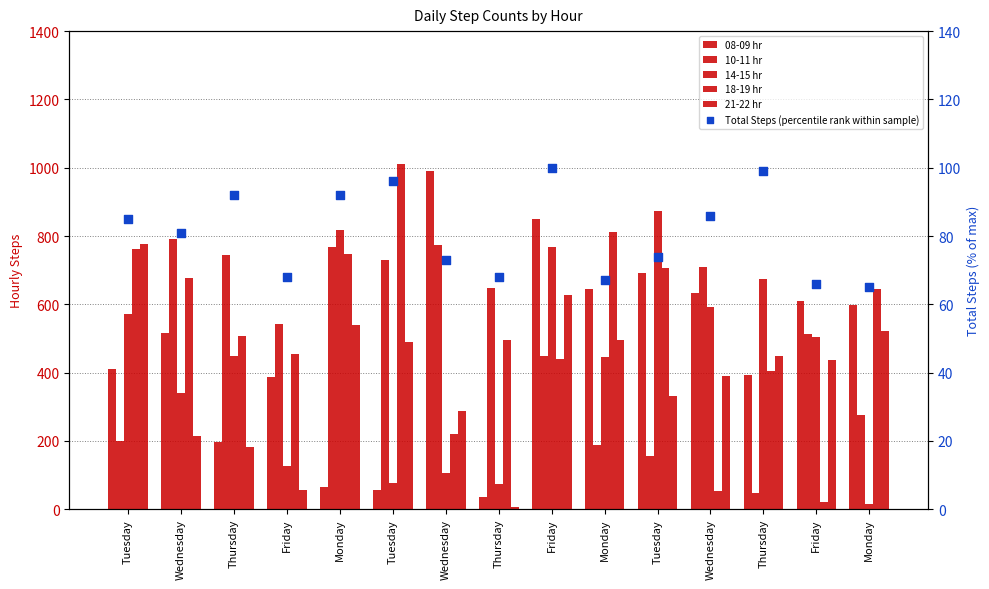

Which series has the widest spread of Y values?

18-19 hr